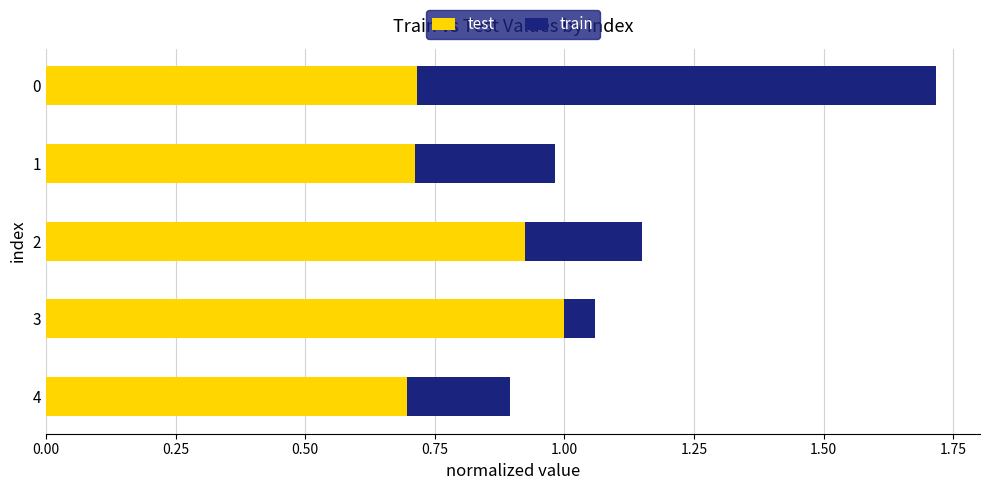

What is the approximate value of test at 0?

0.7